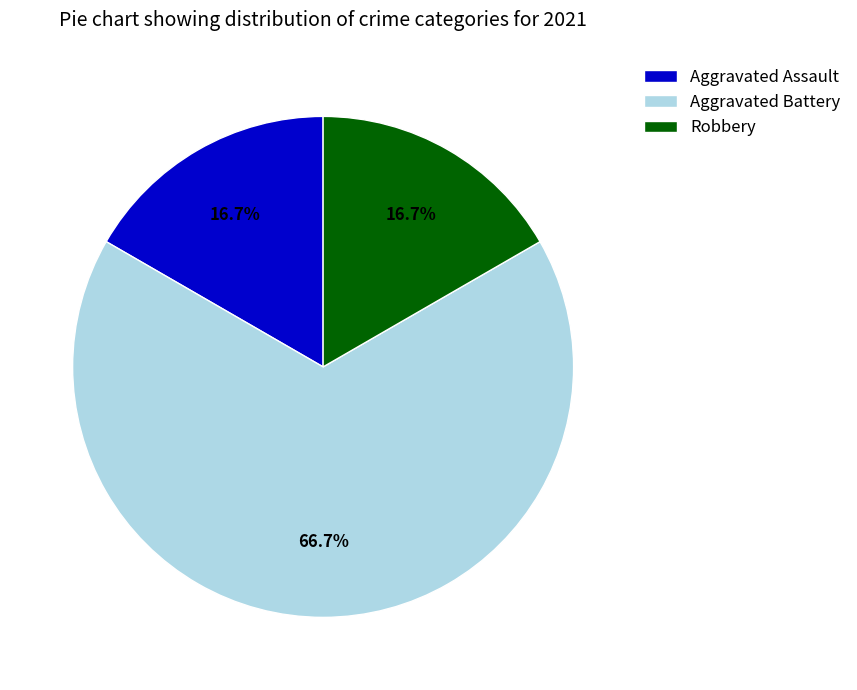

To the nearest percent, what is the difference between the largest and smallest slice percentages?

50%